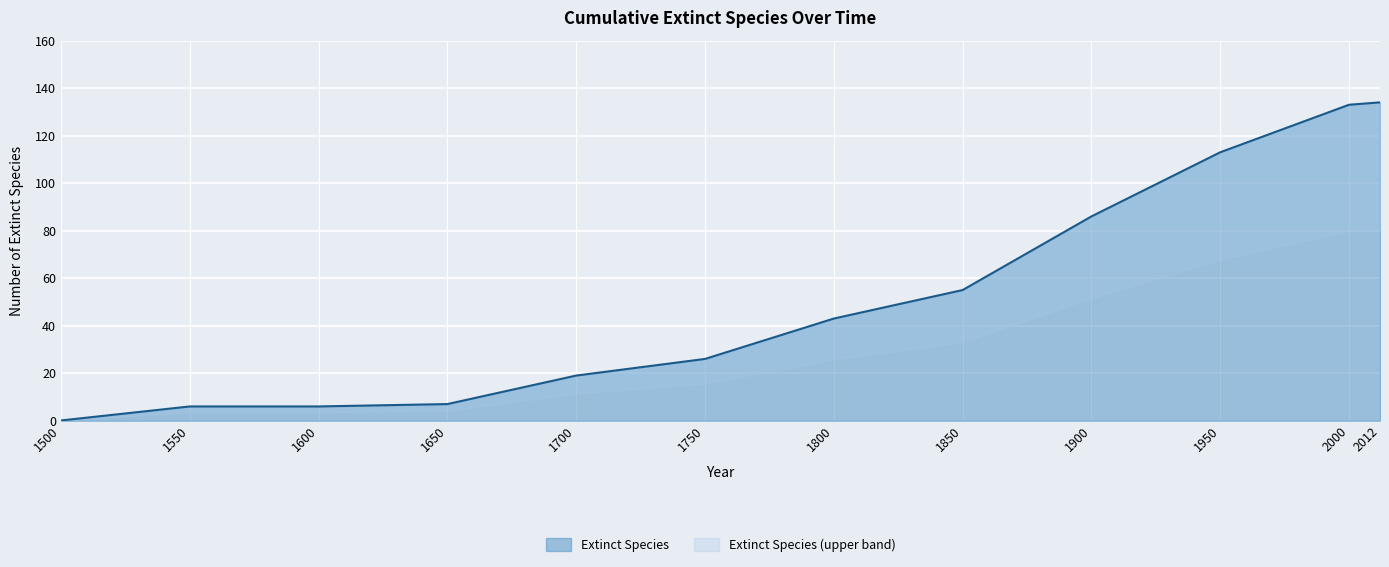

What is the maximum value for Extinct Species?

134.0